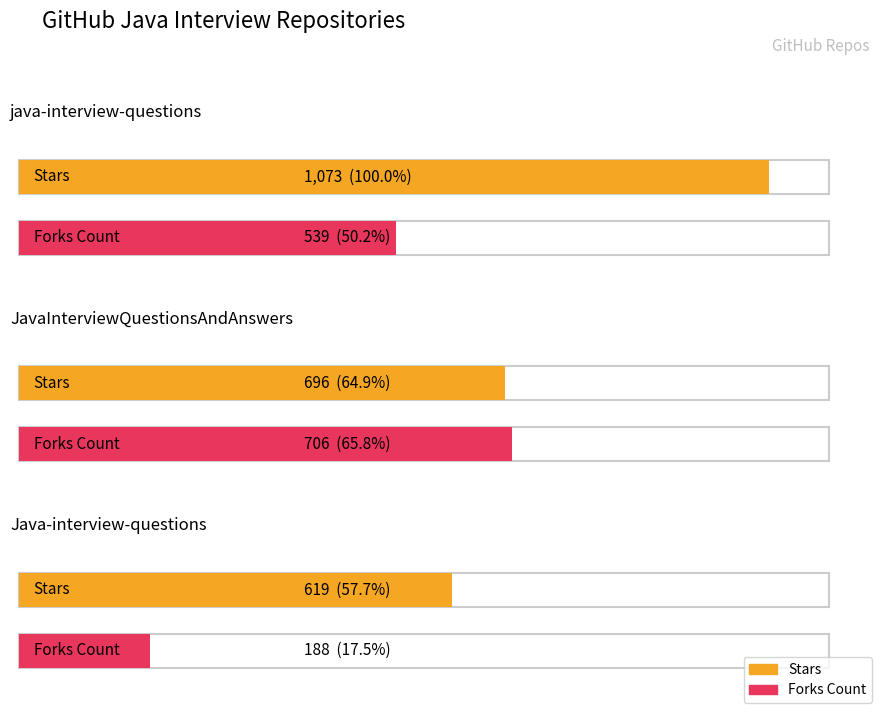

The Forks Count series shows 310 at Java-interview-questions. True or false?

False